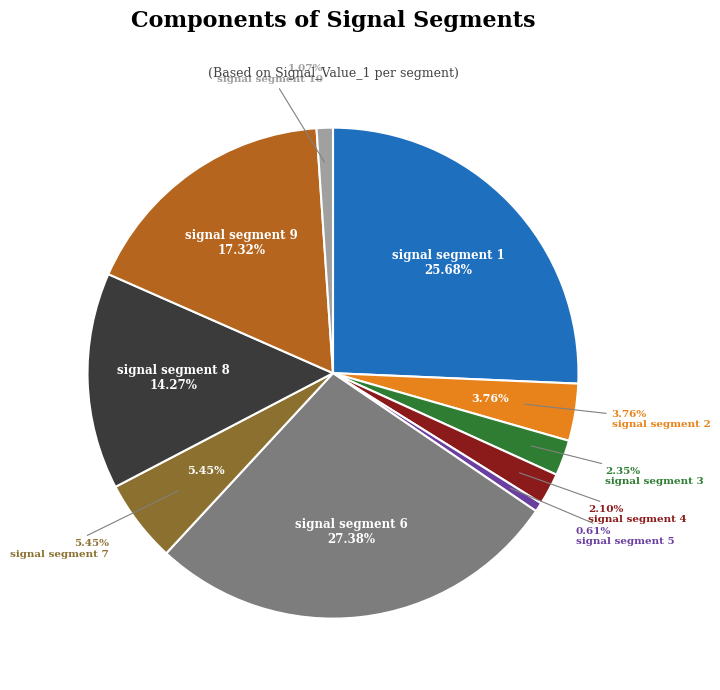

What percentage is the signal segment 4 slice, to the nearest percent?

2%